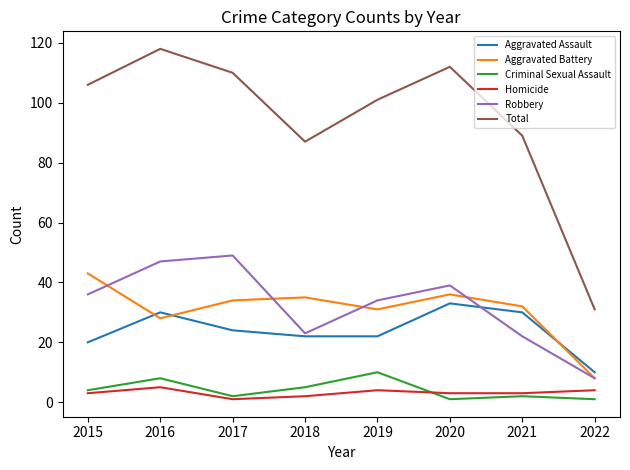

What is the sum of all Total values?

754